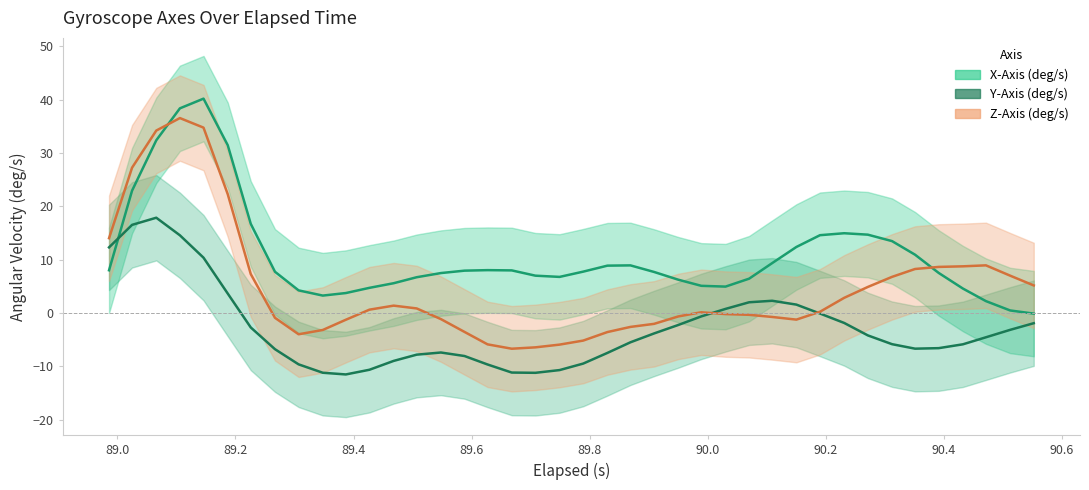

Count the number of categories in the chart.

40